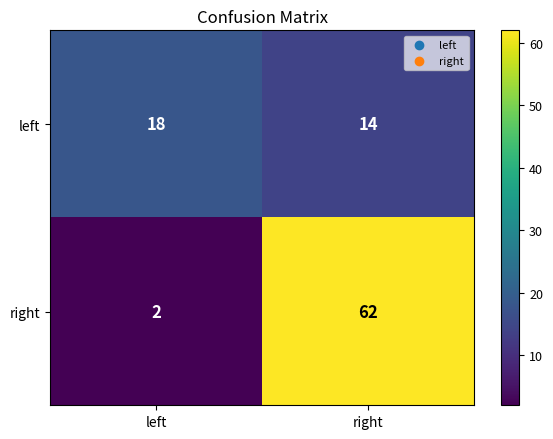

Read the left value at left.

18